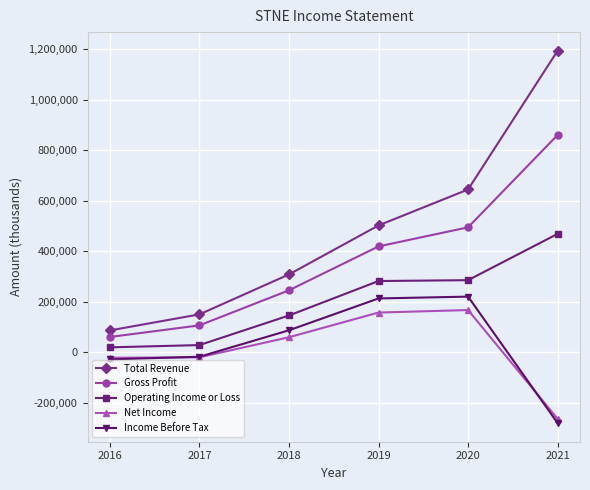

True or false: Income Before Tax and Operating Income or Loss cross at least once.

False